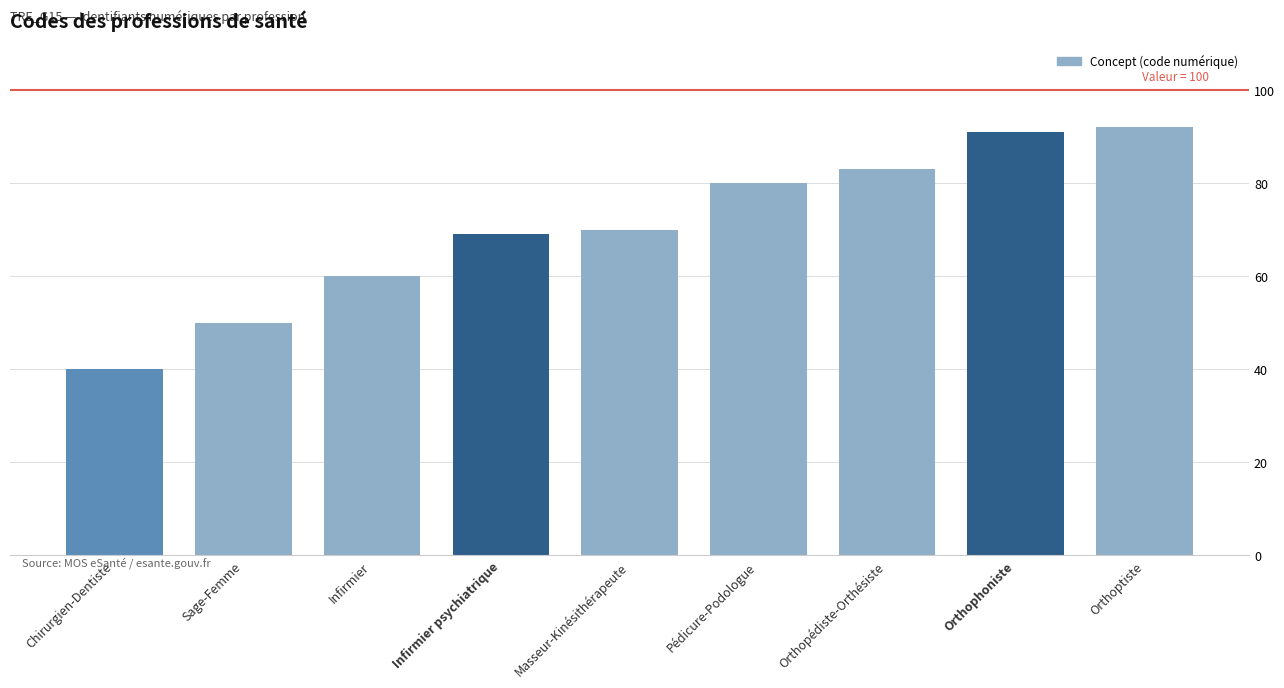

Which label corresponds to the largest value in the chart?

Orthoptiste